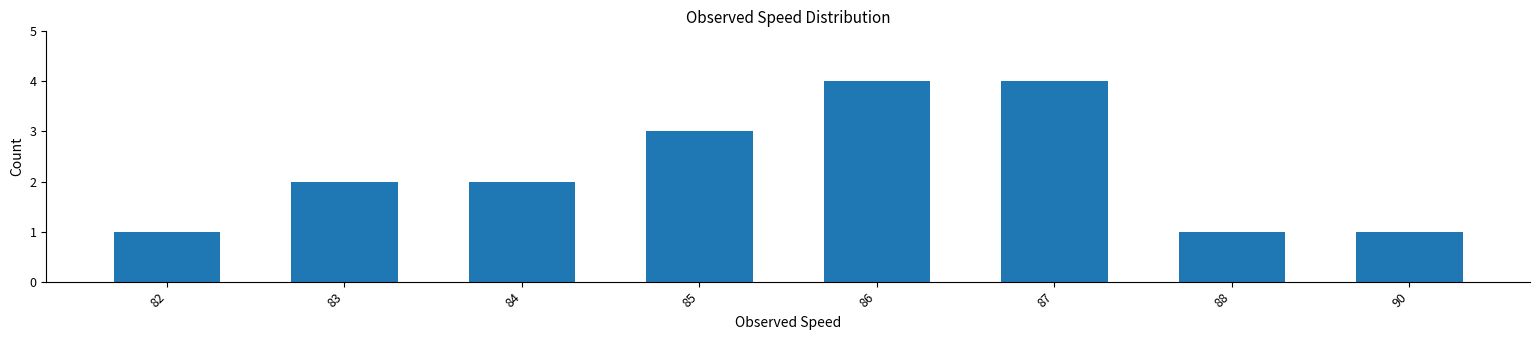

What is the smallest value displayed?

1